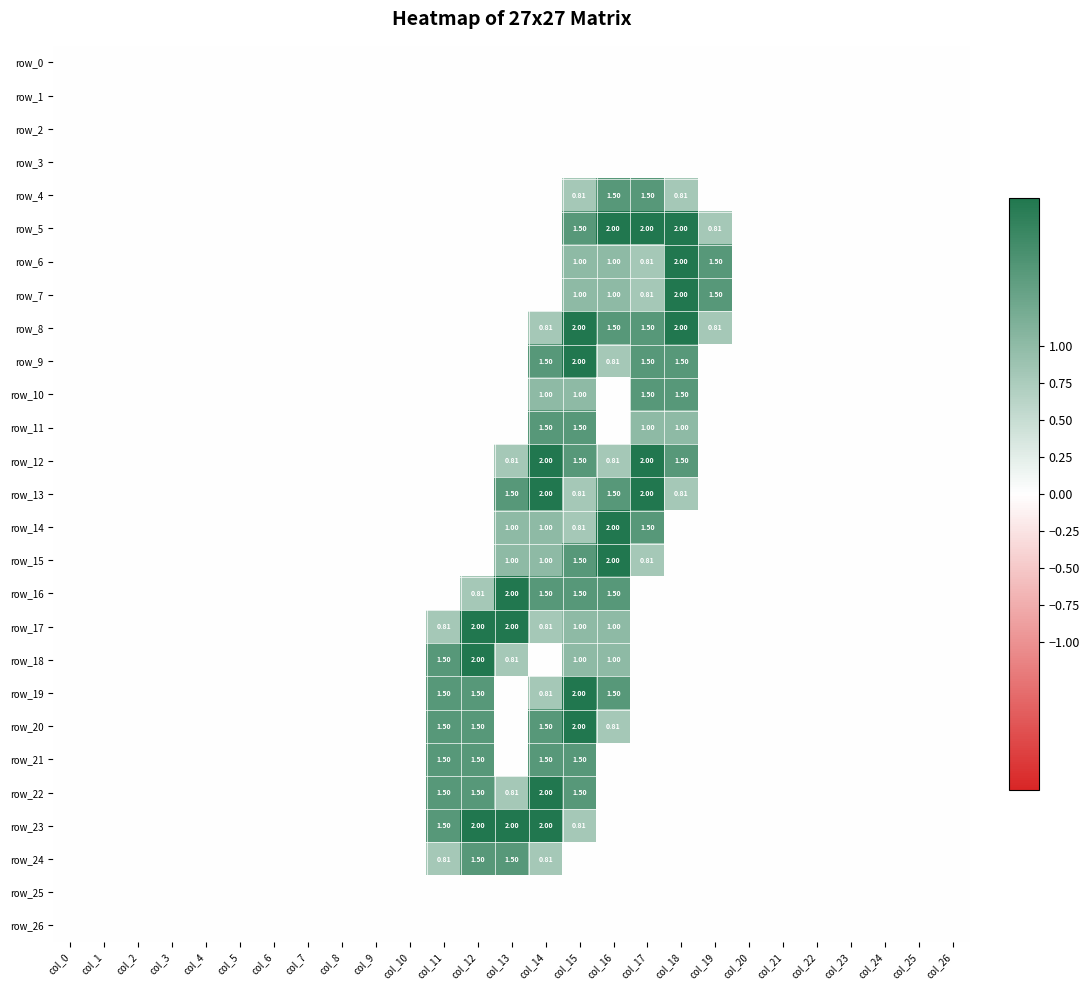

Read the row_7 value at col_19.

1.5